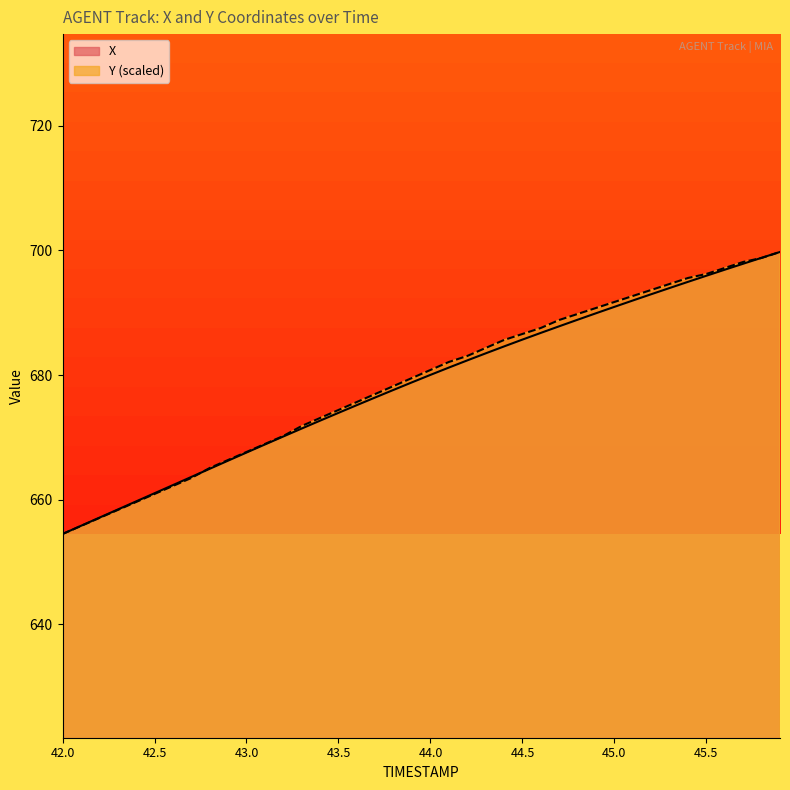

Where is Y nearest to the value 677?

43.7